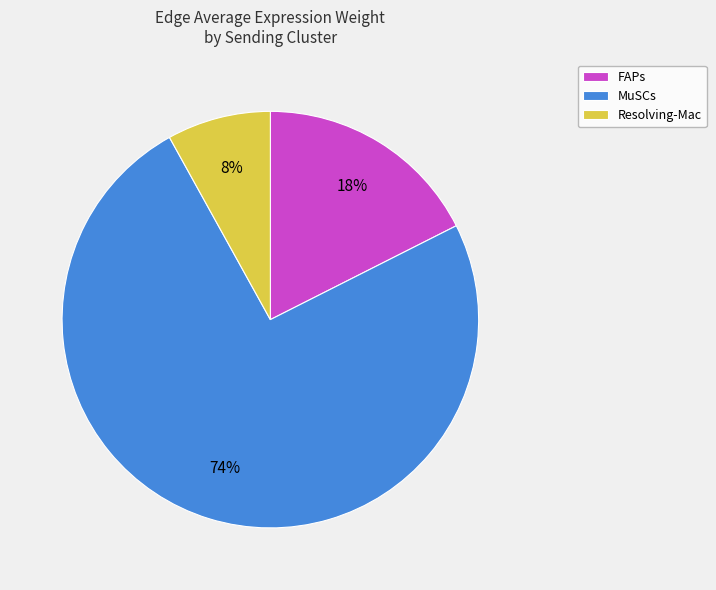

Is MuSCs the majority of the pie?

Yes